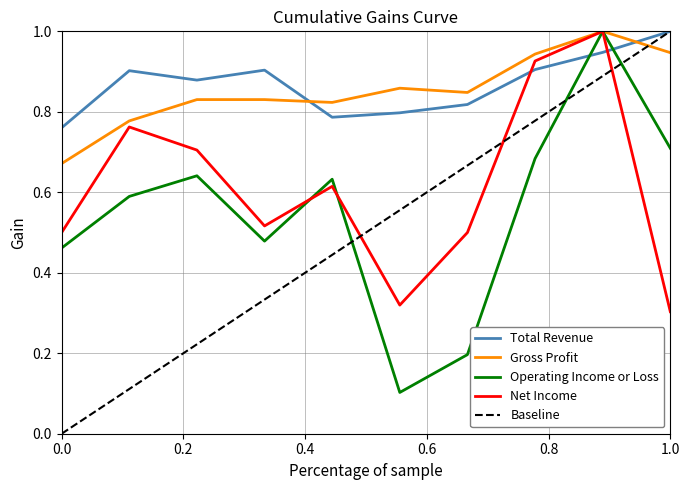

How many times do Total Revenue and Gross Profit cross each other?

2